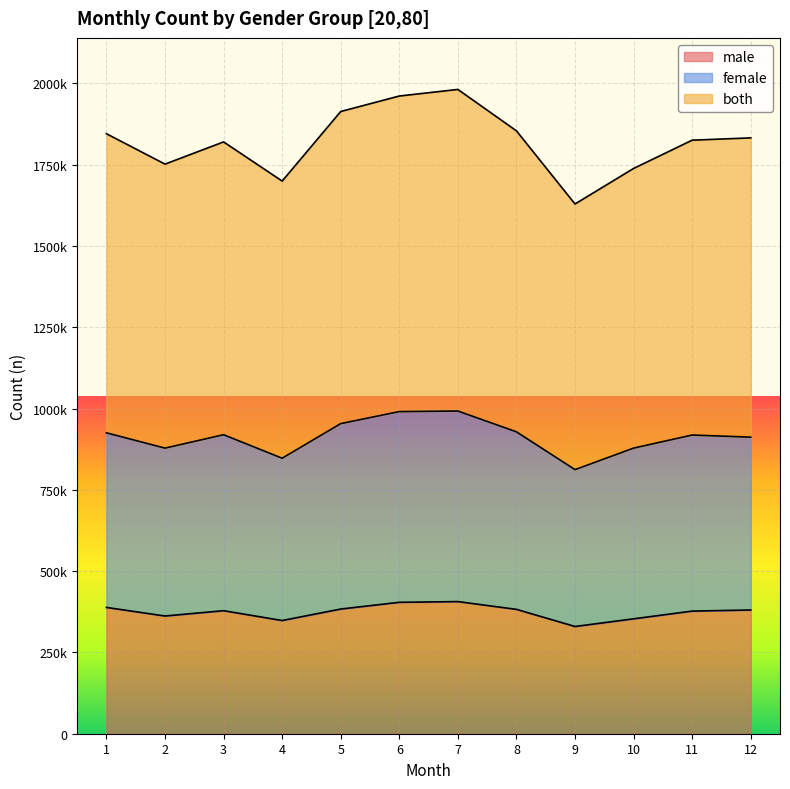

Reading right to left, transcribe all the data shown in this chart.

male: 12=380569	11=377149	10=353403	9=329789	8=382522	7=406370	6=404194	5=383499	4=348157	3=378380	2=362067	1=388432
female: 12=912161	11=918681	10=878482	9=812281	8=928563	7=992475	6=990752	5=953821	4=847371	3=919654	2=878440	1=925433
both: 12=1832651	11=1825574	10=1738609	9=1629263	8=1854261	7=1981651	6=1961362	5=1913771	4=1699750	3=1820249	2=1751933	1=1845416